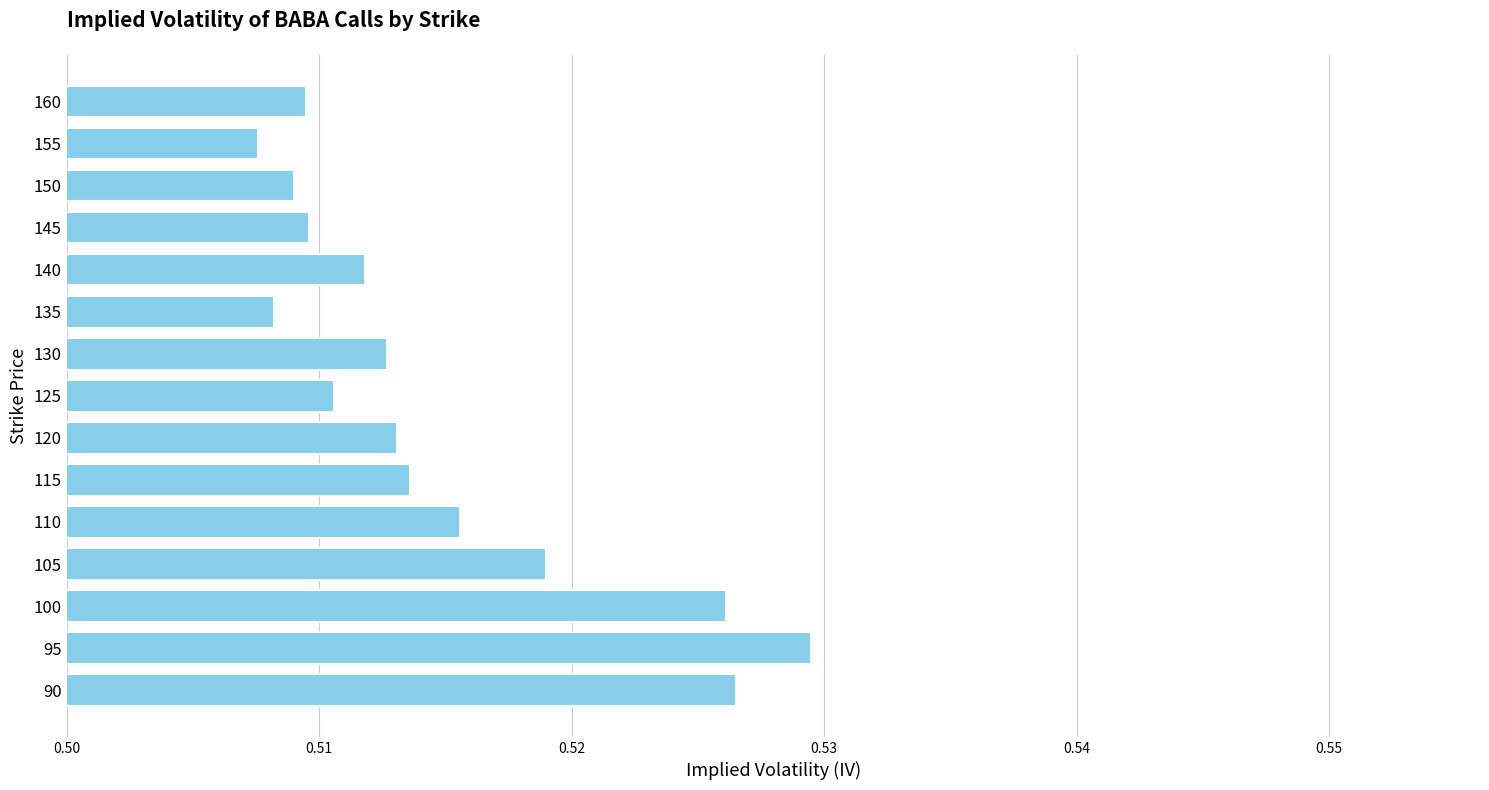

At which label is the value closest to 0?

155